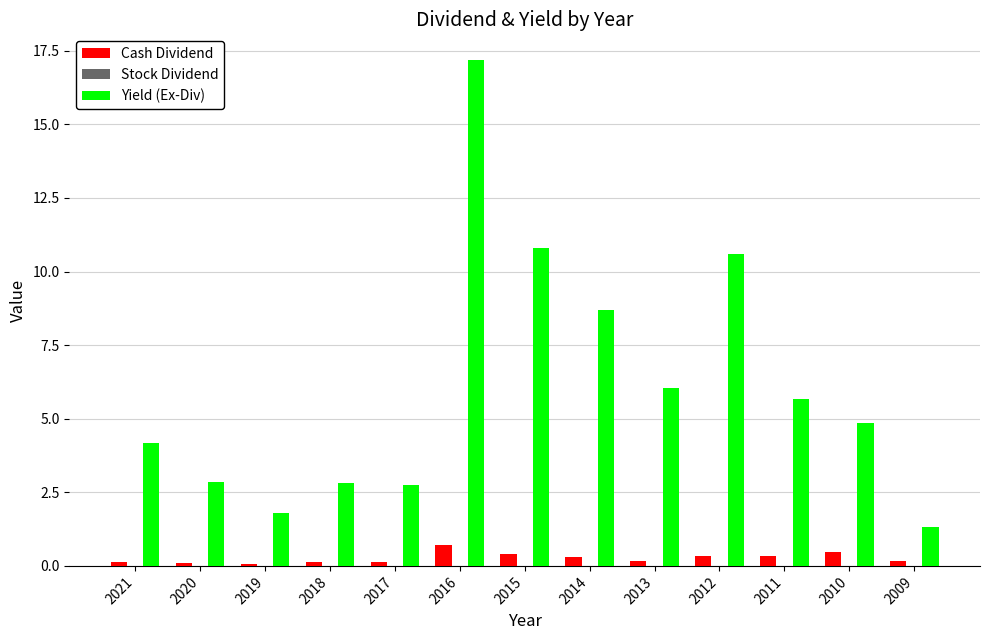

The value of Yield (Ex-Div) at 2020 is 2.9. True or false?

True